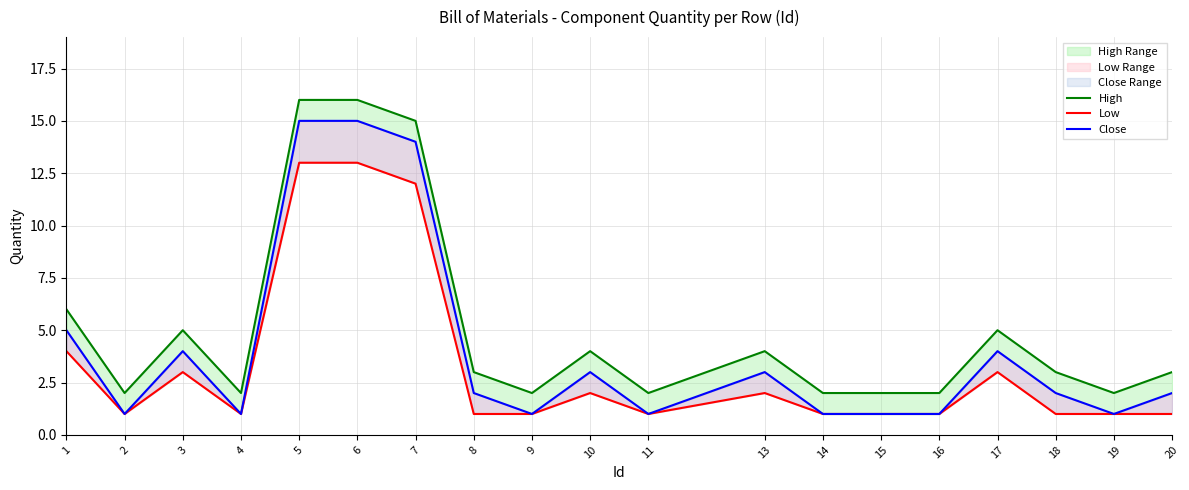

The High series shows 5 at 3. True or false?

True